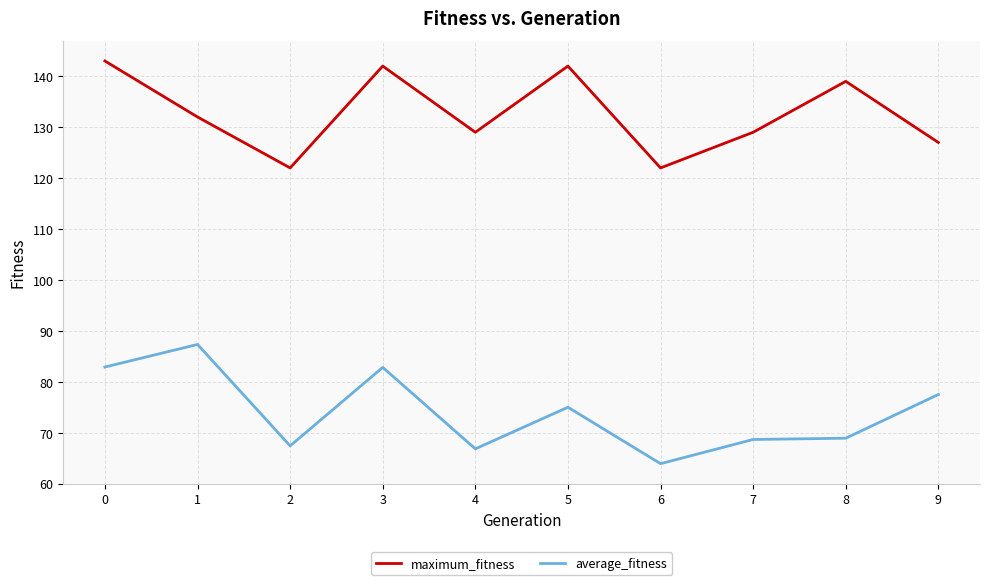

True or false: average_fitness and maximum_fitness intersect in this chart.

False